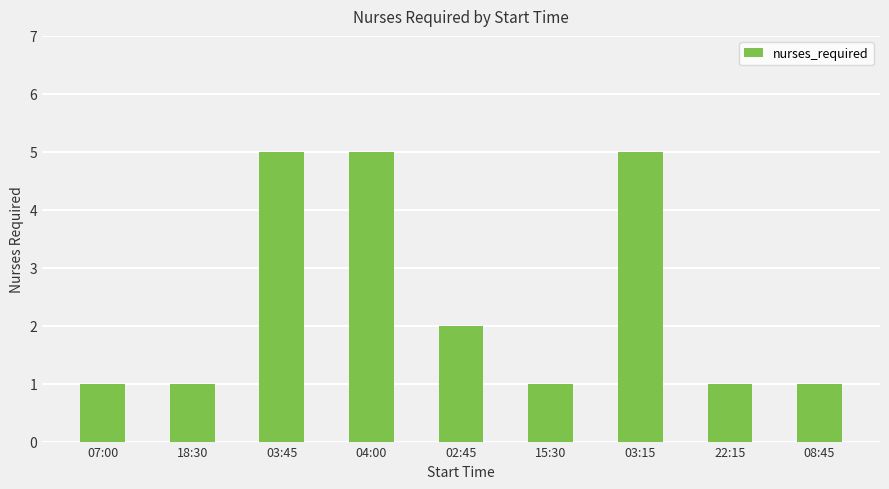

What is the smallest value displayed?

1